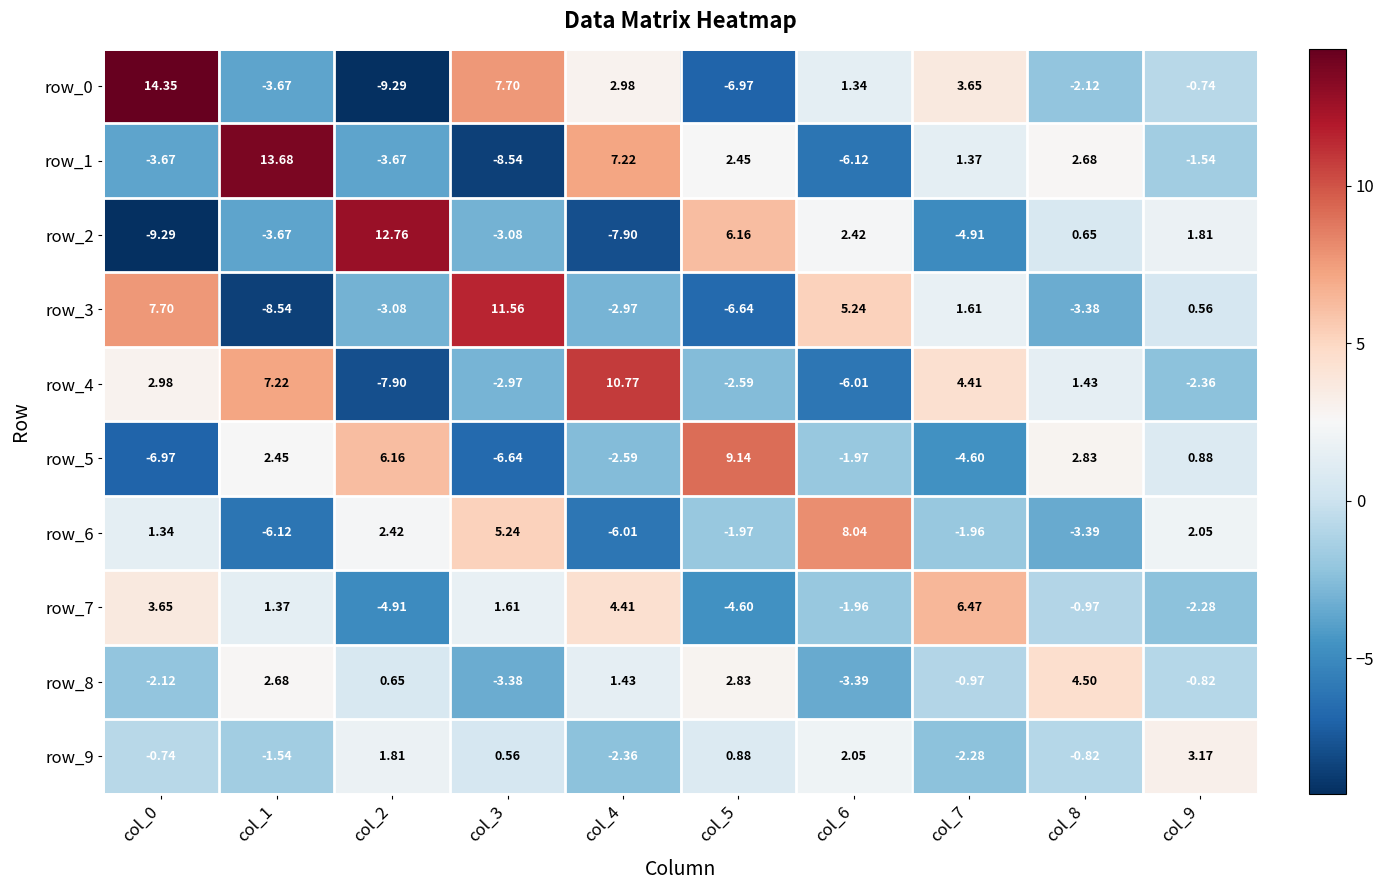

At which category is the sum across all series the highest?

col_0